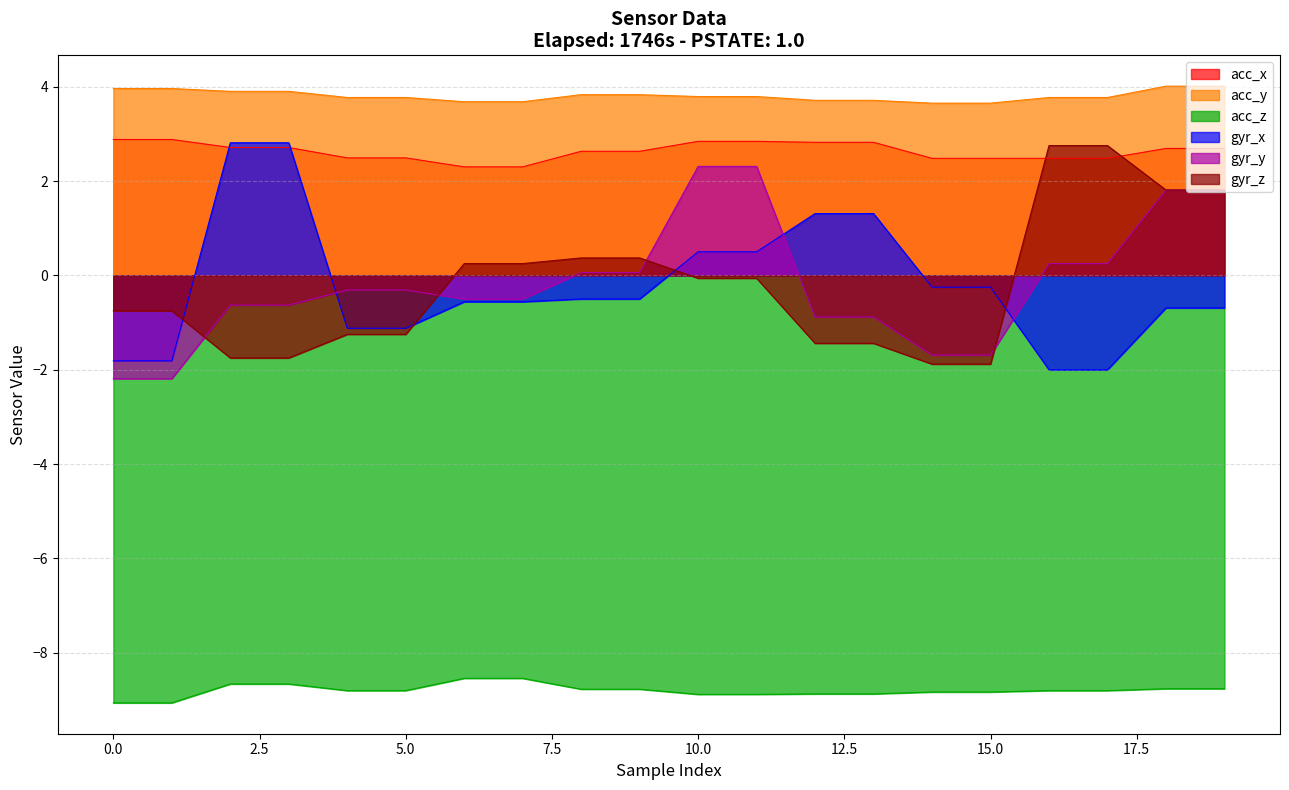

True or false: gyr_z has a value of 0.2 at 7.

False